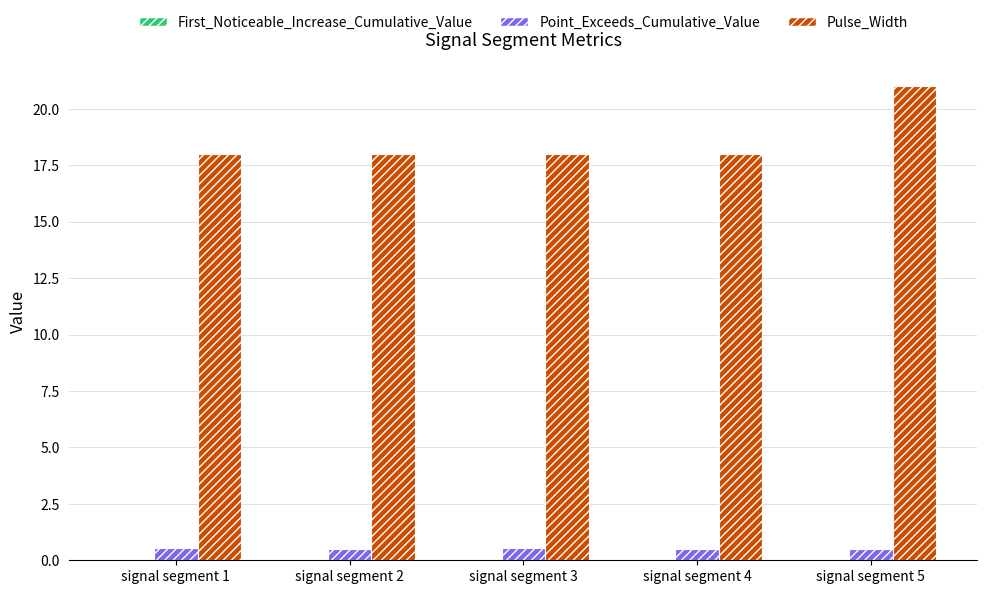

Which series changed the most between signal segment 1 and signal segment 5?

Pulse_Width